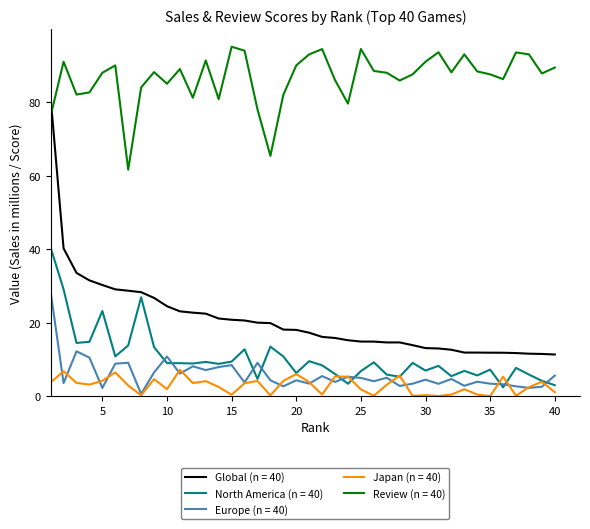

Which series has the largest total across all categories?

Review (n = 40)